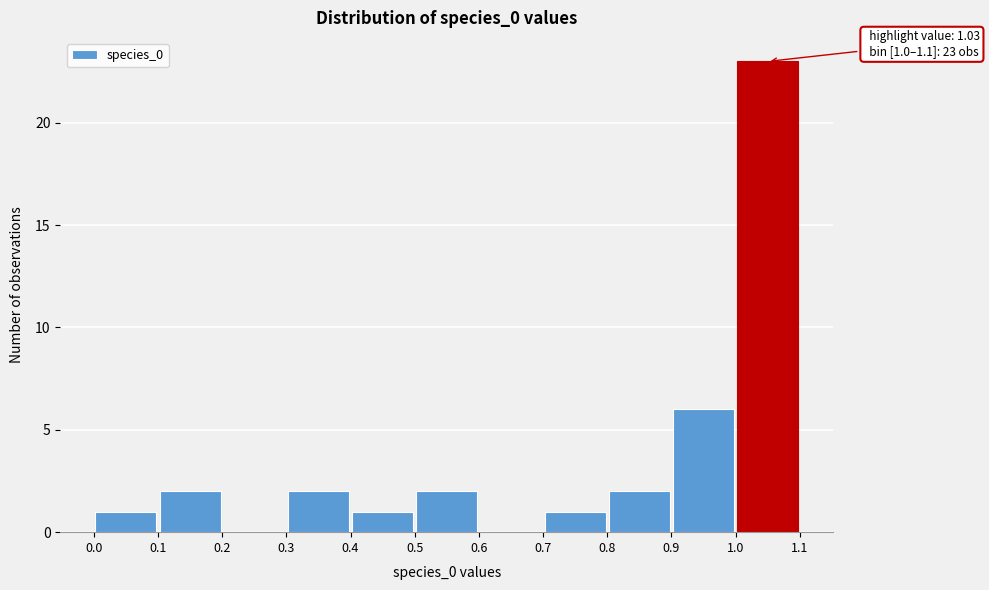

Which range on the x-axis has the tallest bar?

1.0 to 1.1